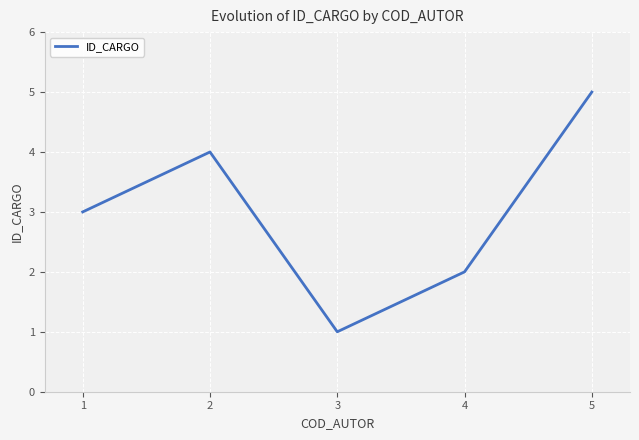

Read the value at 1.

3